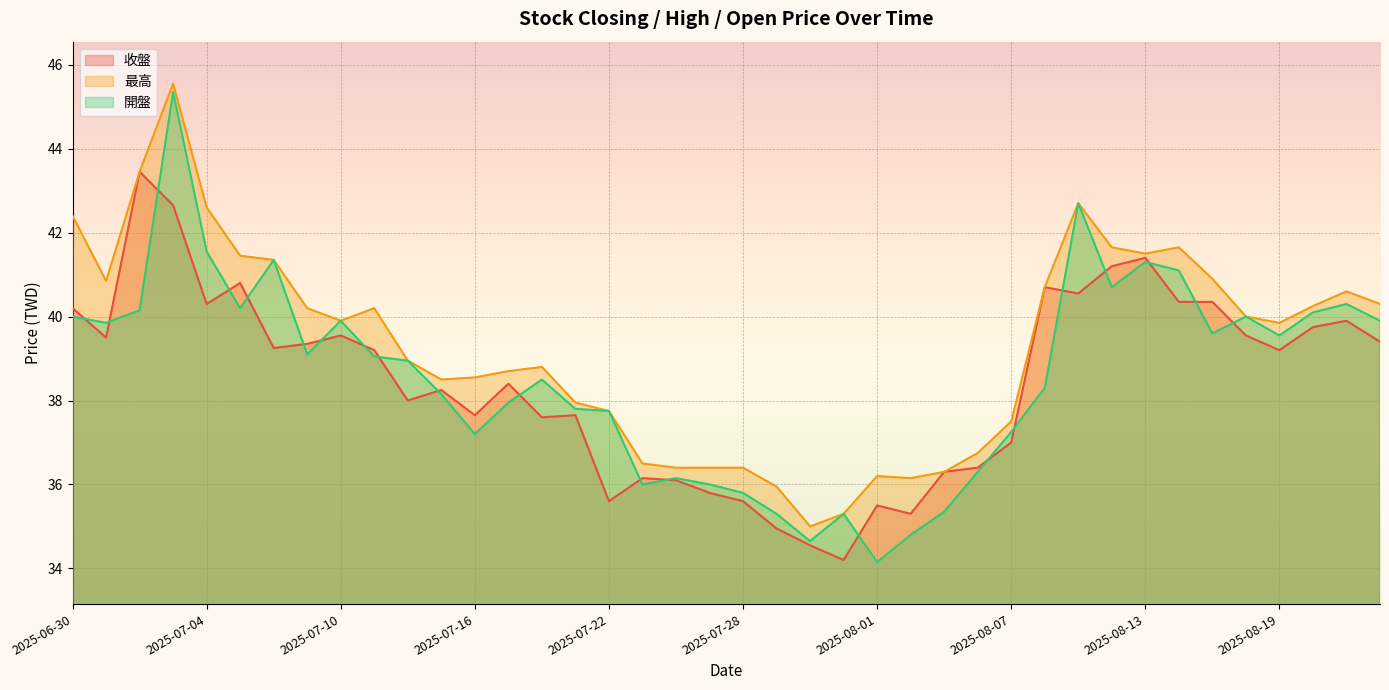

How many data points in 最高 are above 39?

21